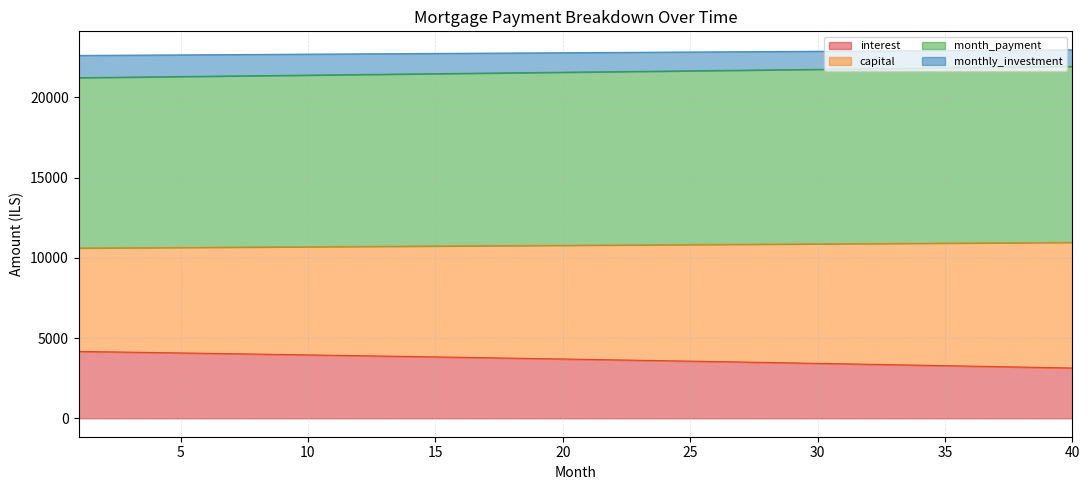

What are all the series names shown in the legend?

interest, capital, month_payment, monthly_investment